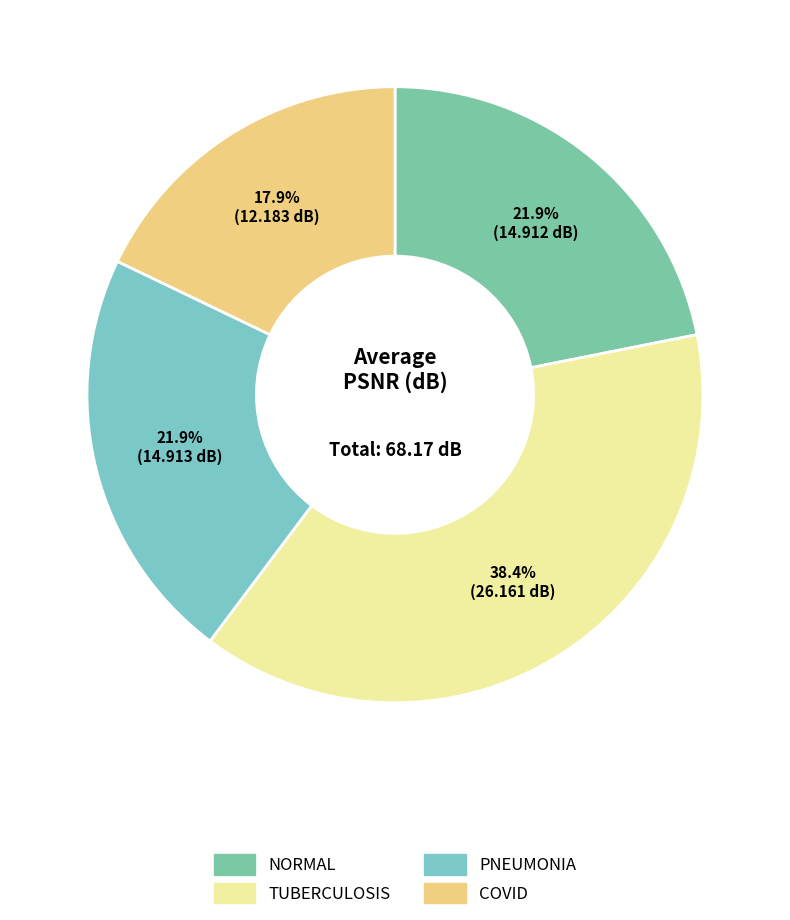

True or false: TUBERCULOSIS accounts for 33% of the total.

False